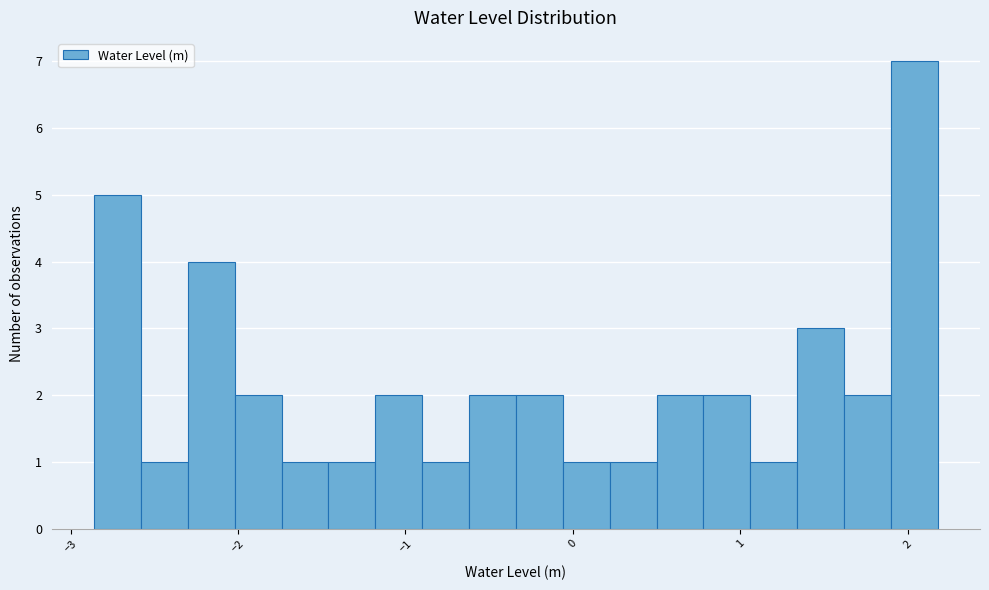

Read against the x-axis, roughly where is the centre of the tallest bar?

2.0